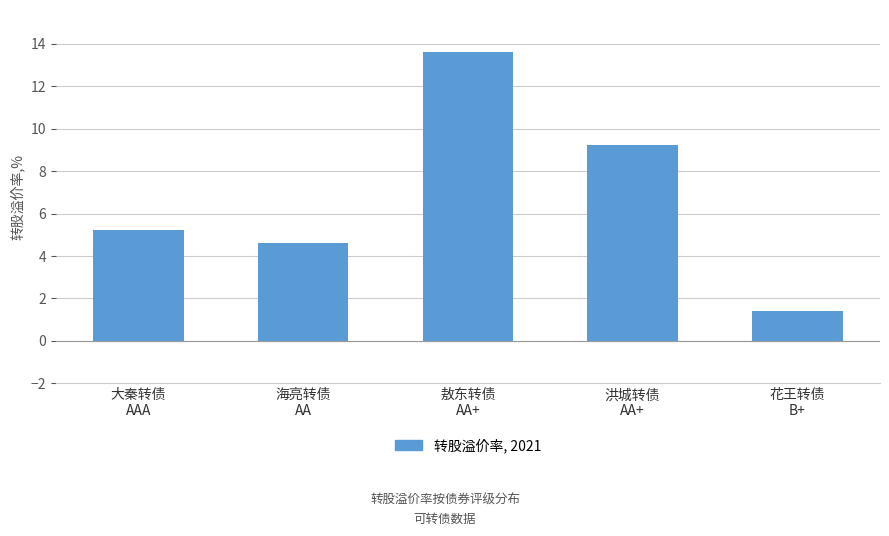

What is the minimum value shown in the chart?

1.4